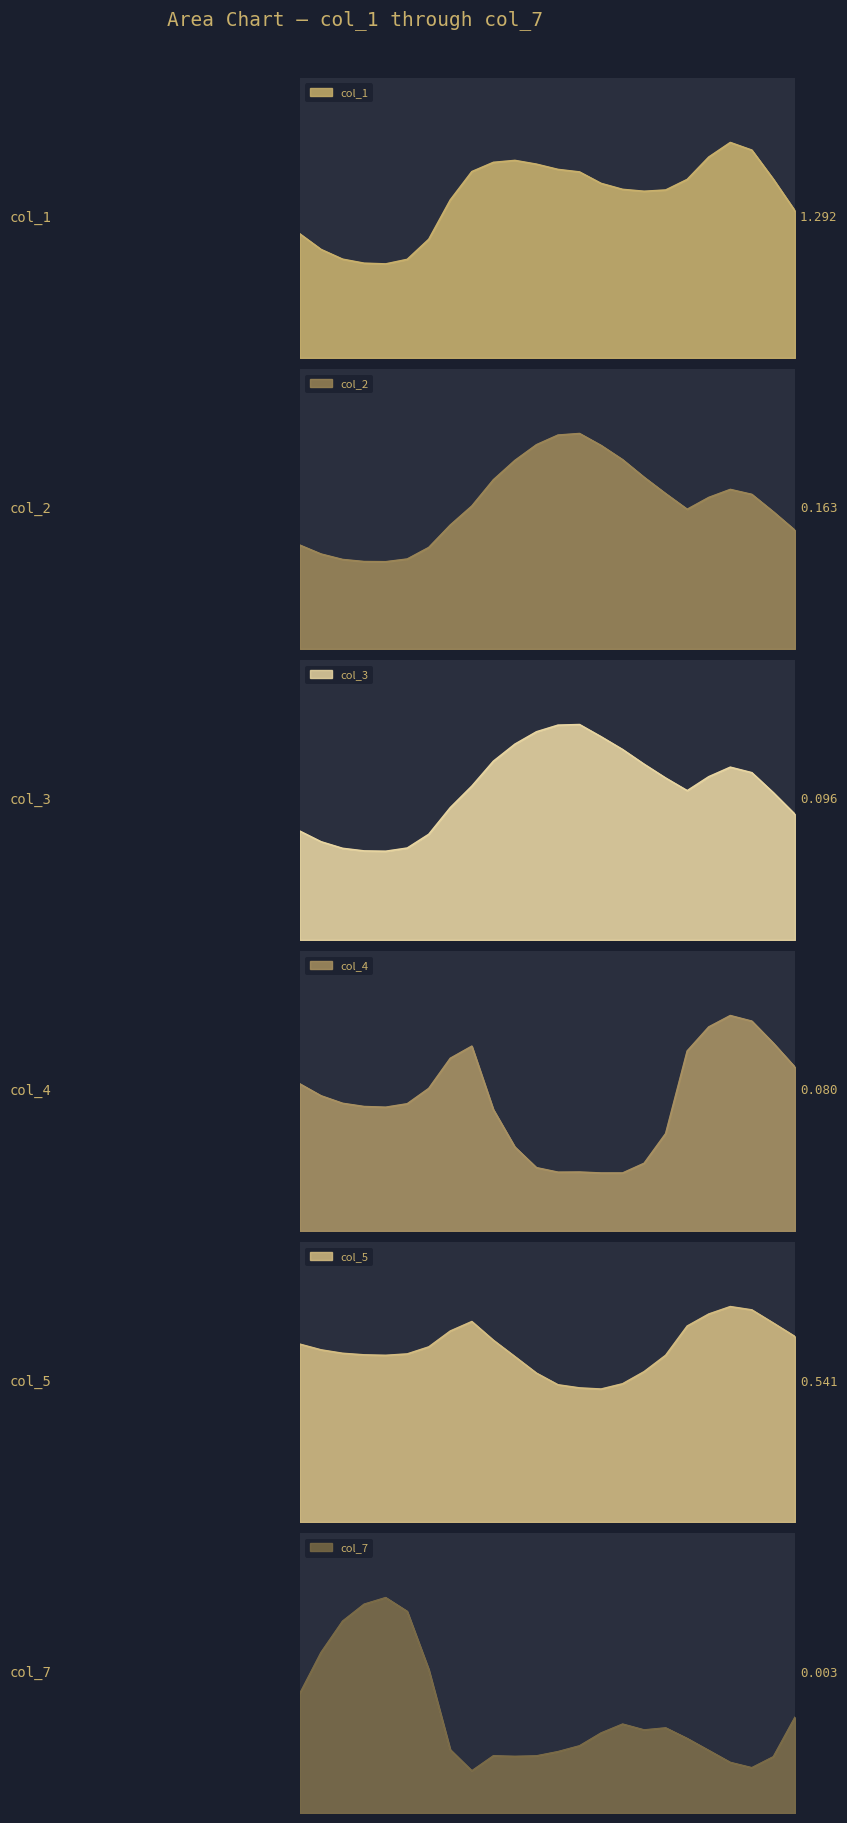

Where is the first local maximum for col_3?

13